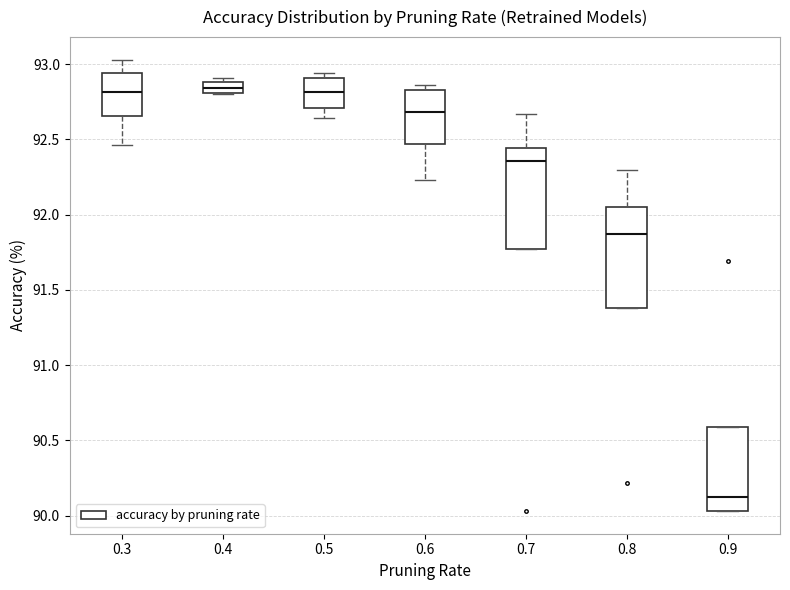

Where is the upper edge of the box at x = 0.6 on the y-axis? The values are not printed on the chart, so give them approximately, as read against the axis.

92.85